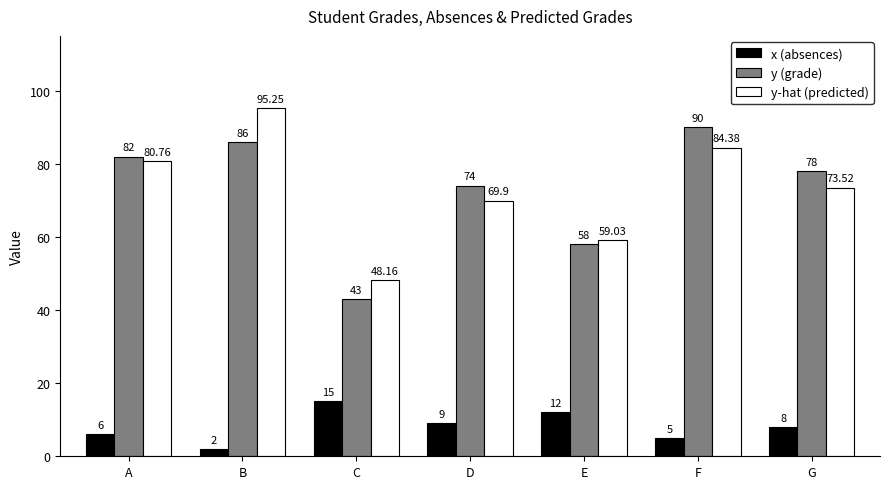

List the series in order of their peak value, highest first.

y-hat (predicted), y (grade), x (absences)